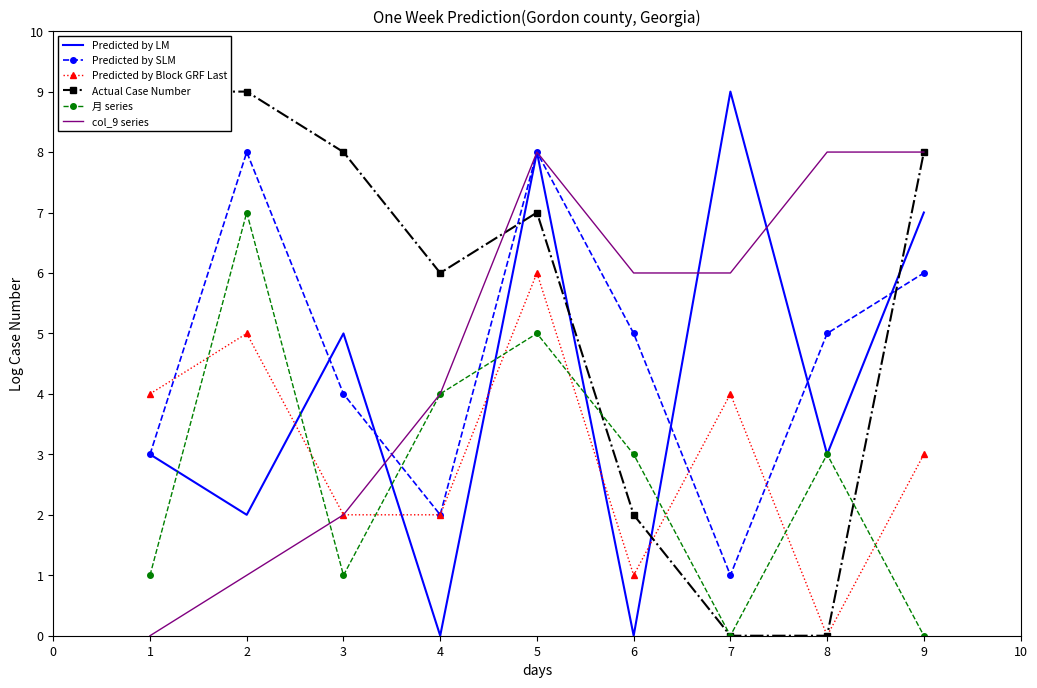

Is it true that Predicted by Block GRF Last equals 1 at 4?

False